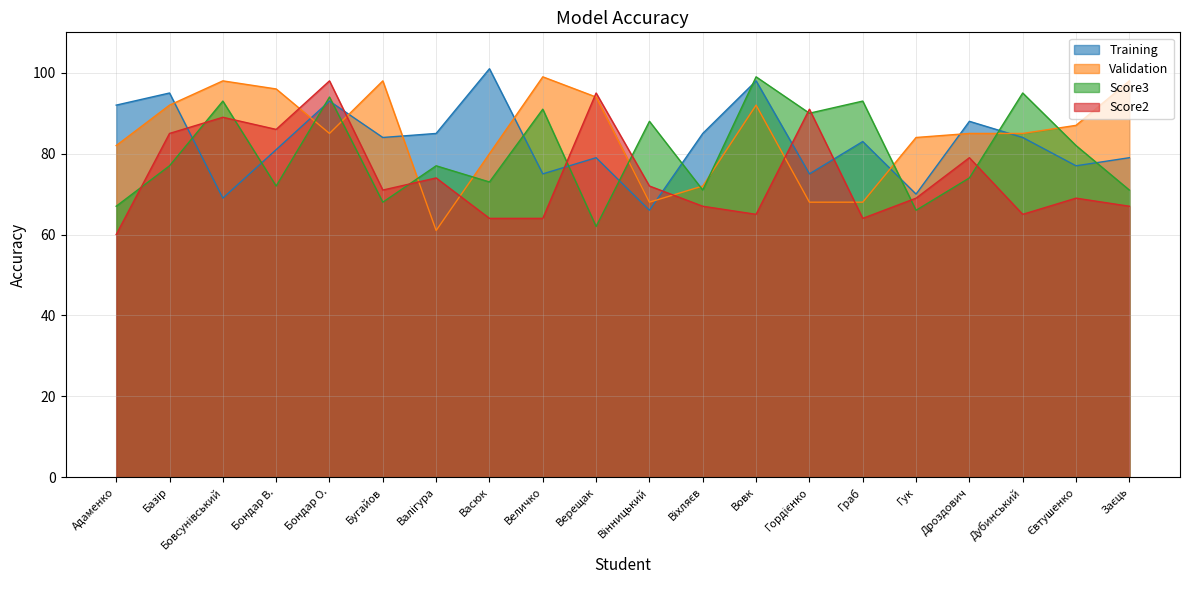

At which category does Validation reach its first local valley?

Бондар О.